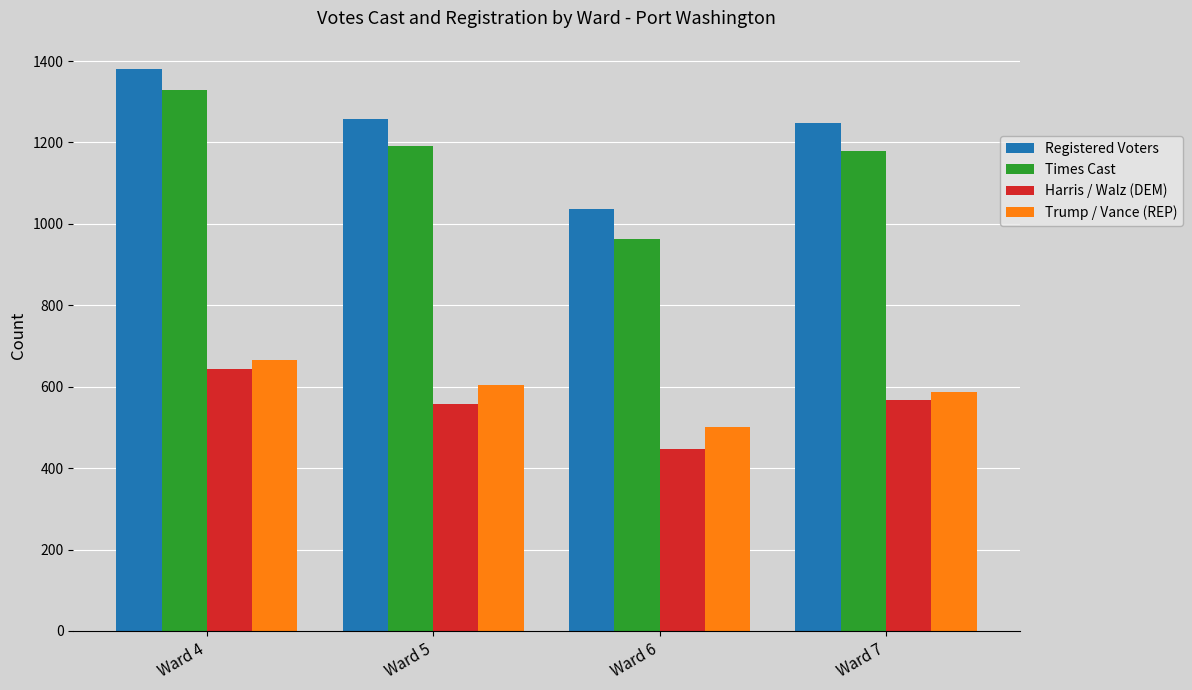

Rank the series at Ward 6 from lowest to highest value.

Harris / Walz (DEM), Trump / Vance (REP), Times Cast, Registered Voters